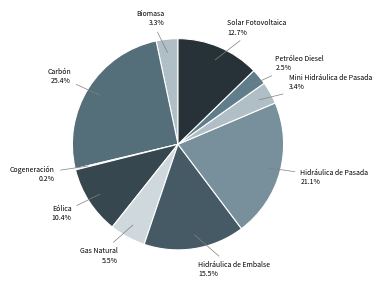

Which has a higher value, Mini Hidráulica de Pasada or Gas Natural?

Gas Natural